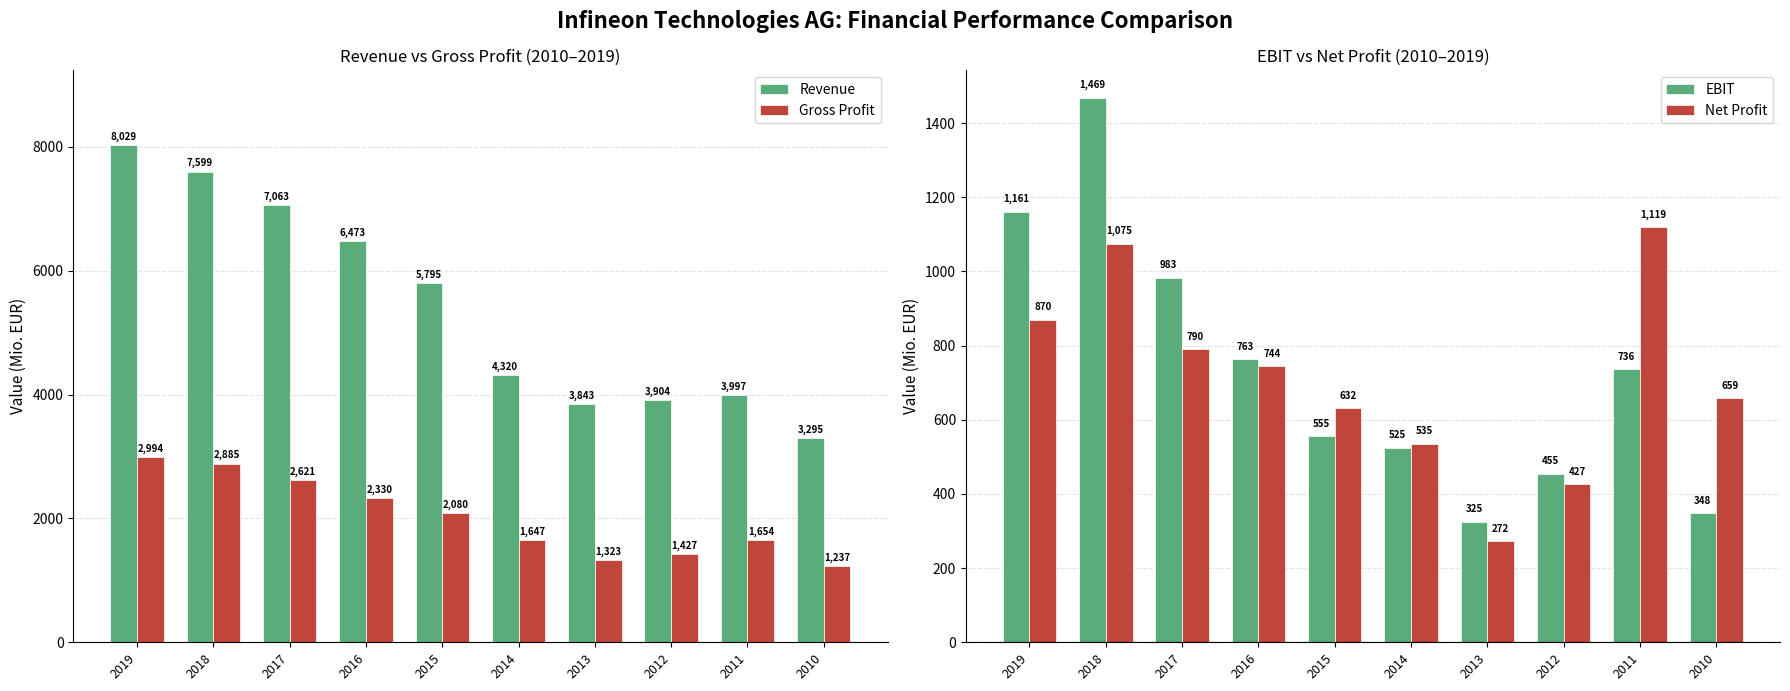

What is the total value across all series at 2019?

13054